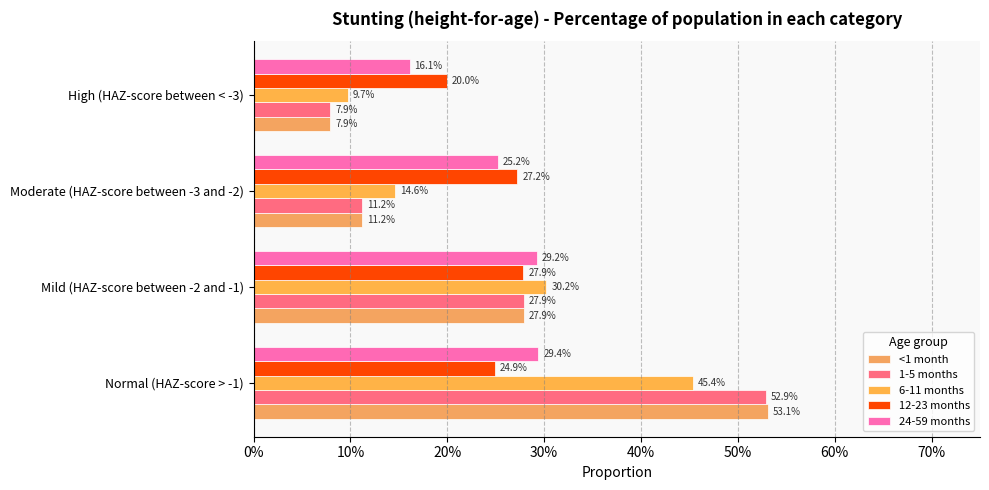

Count the number of data series in this chart.

5